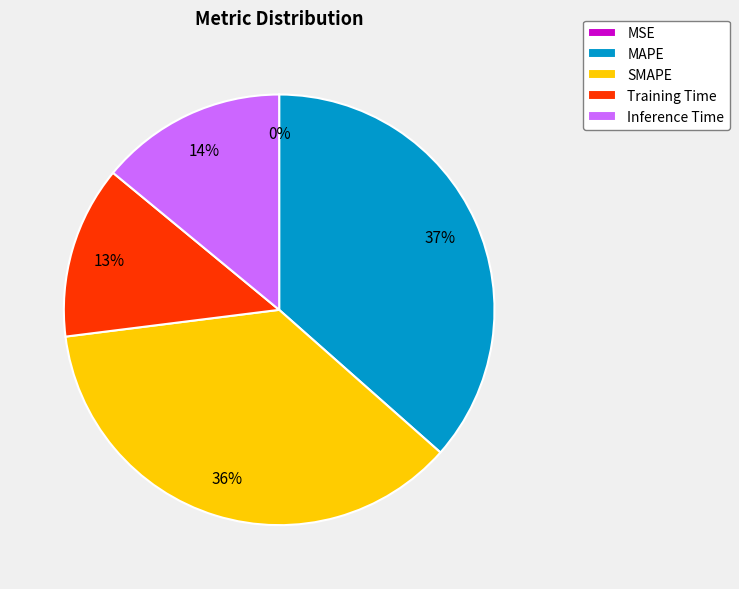

The MAPE slice represents 50% of the pie. True or false?

False